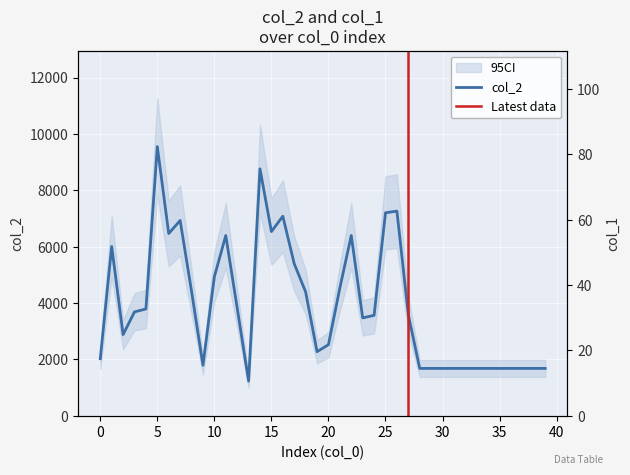

Rank the series by their maximum value, from highest to lowest.

col_2, col_1